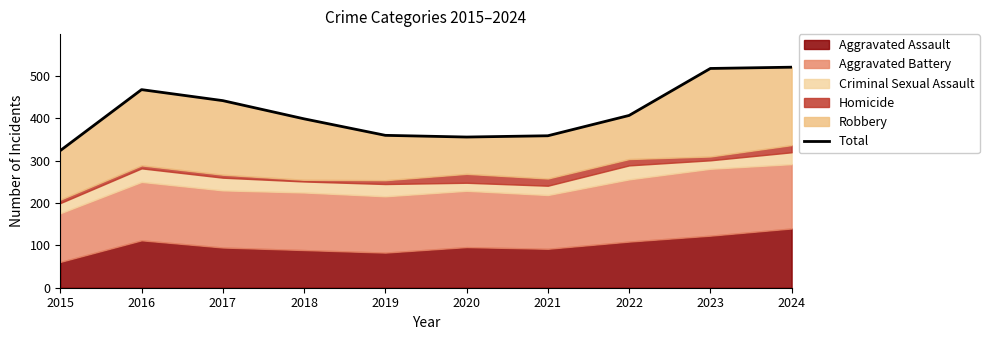

Rank the categories by value from highest to lowest.

2024, 2023, 2016, 2017, 2022, 2018, 2019, 2021, 2020, 2015